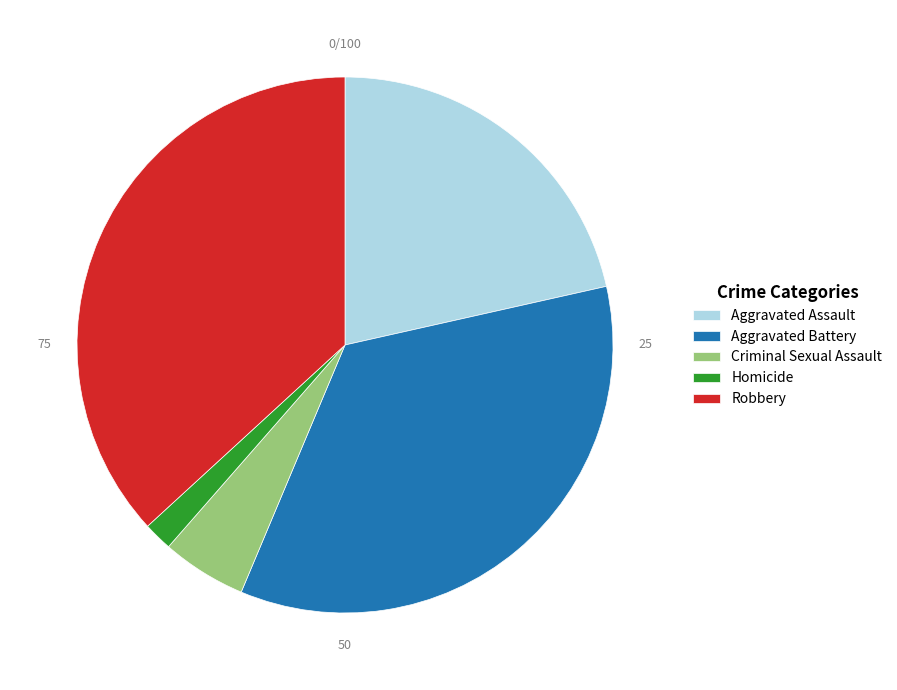

Count the number of slices in the pie.

5